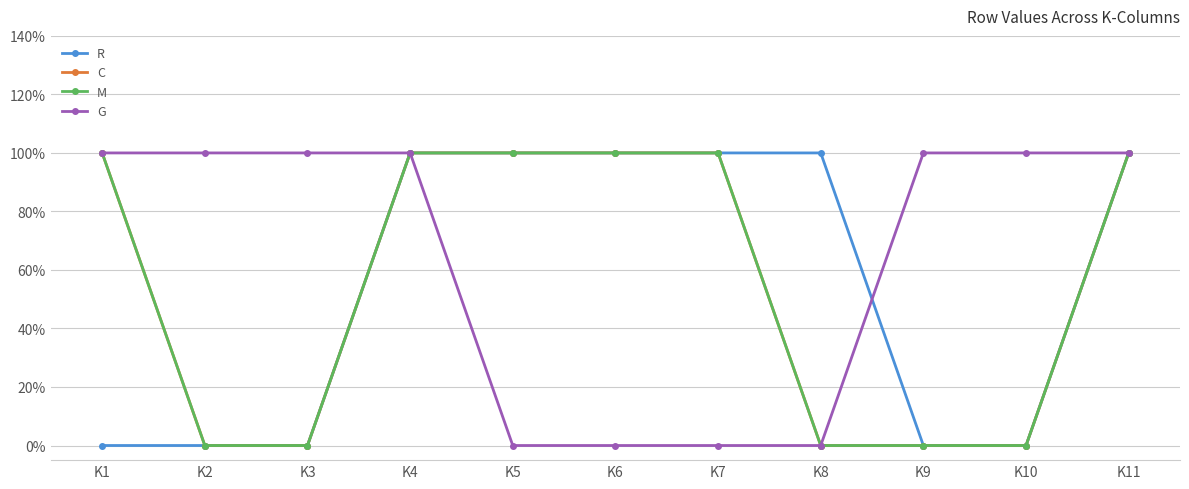

Is this an area chart (filled region under the line)?

No